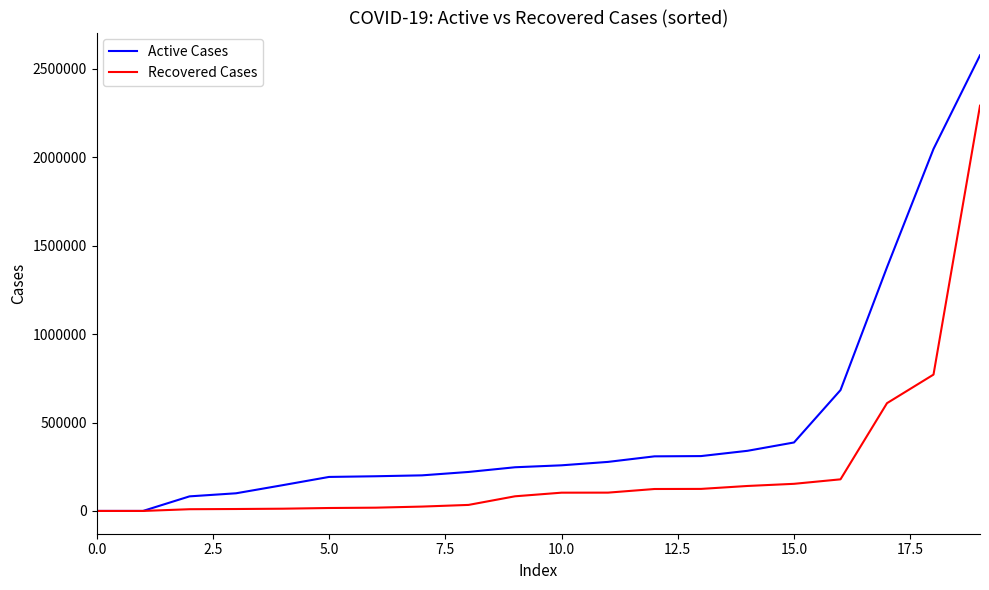

Which series has the largest total across all categories?

Active Cases